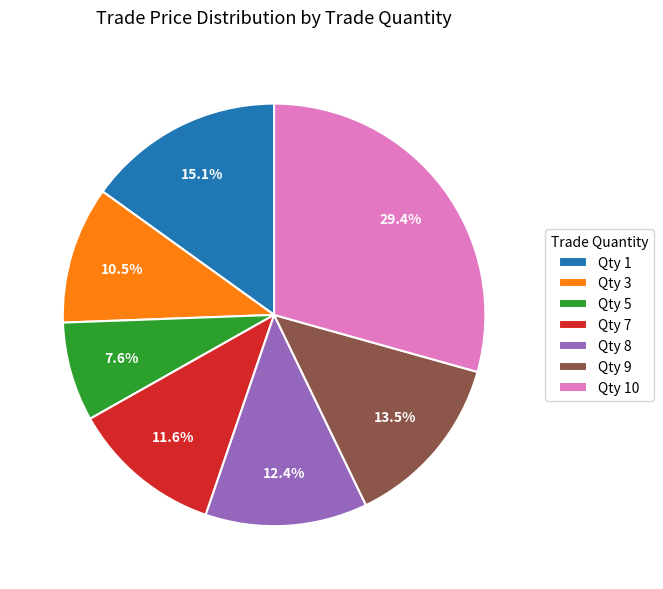

Rank the categories by value from lowest to highest.

Qty 5, Qty 3, Qty 7, Qty 8, Qty 9, Qty 1, Qty 10